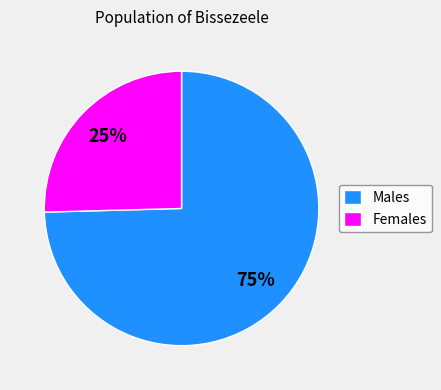

What is the largest slice in the pie chart?

Males